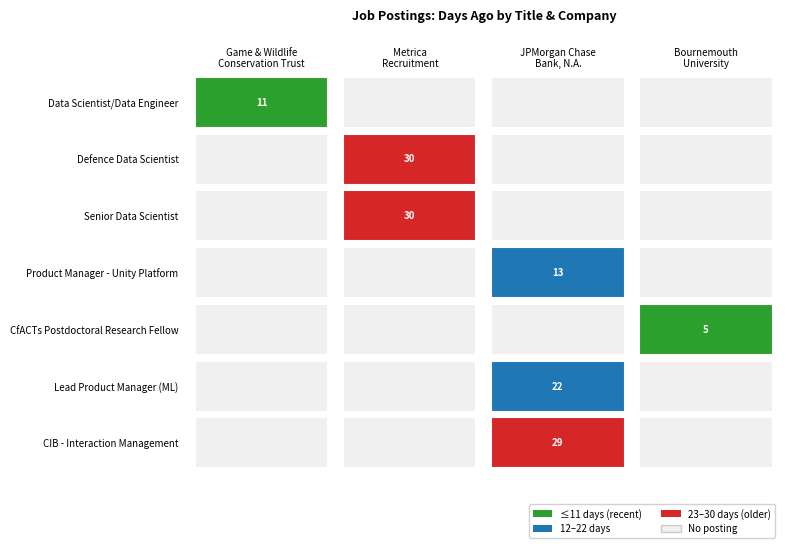

Which series changed the most between JPMorgan Chase Bank, N.A. and Bournemouth University?

CIB - Interaction Management